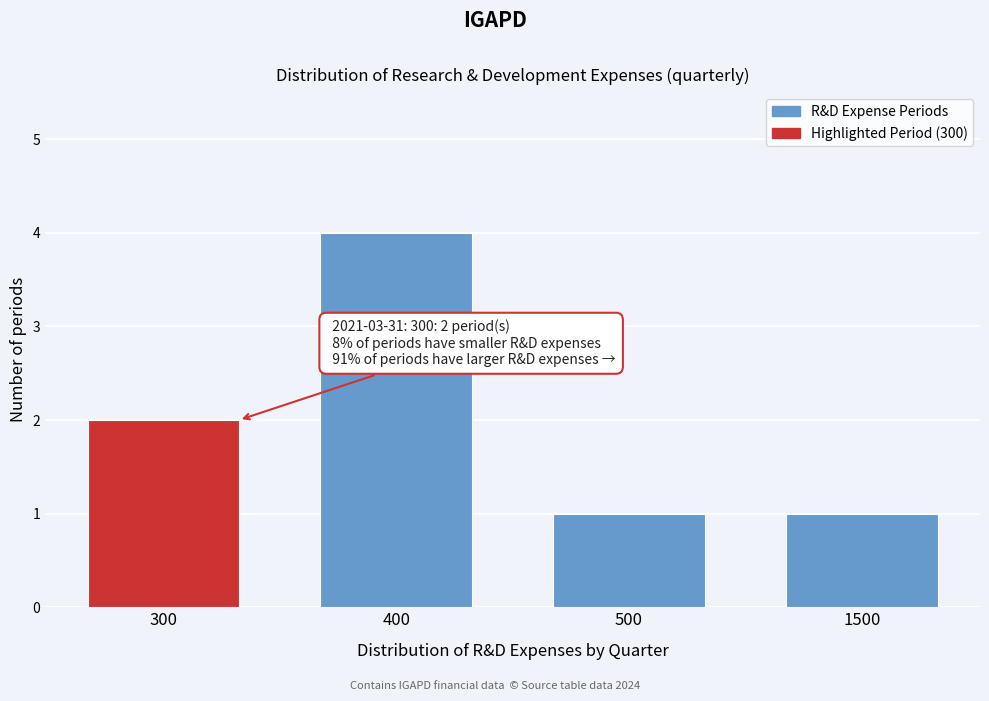

Reading left to right, list all the values displayed in this chart.

2	4	1	1